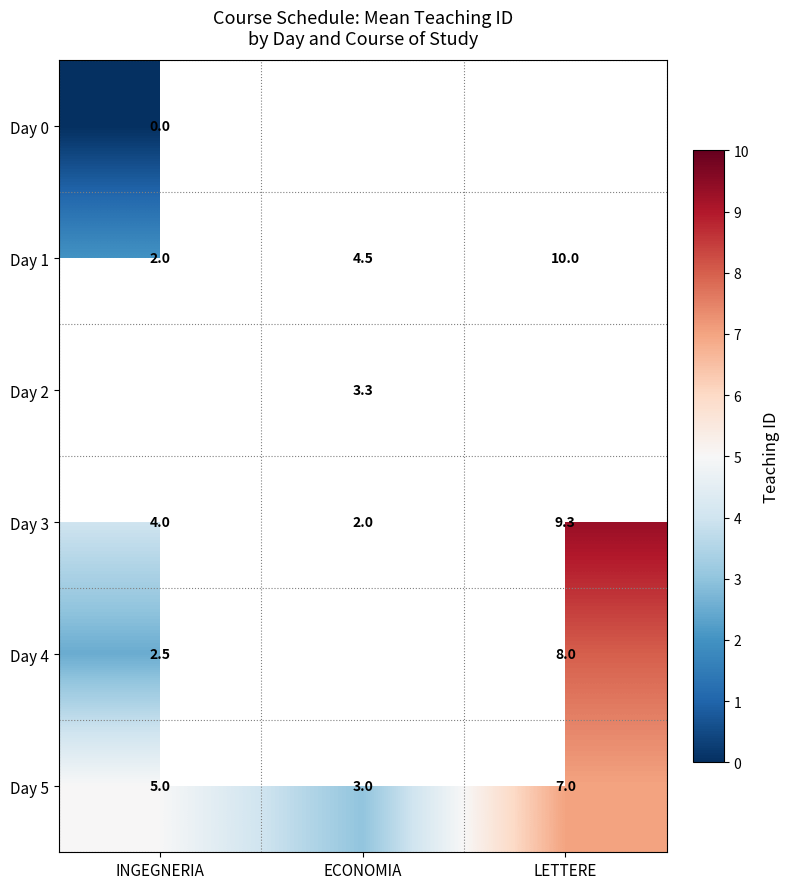

The Day 1 series shows 4.5 at ECONOMIA. True or false?

True